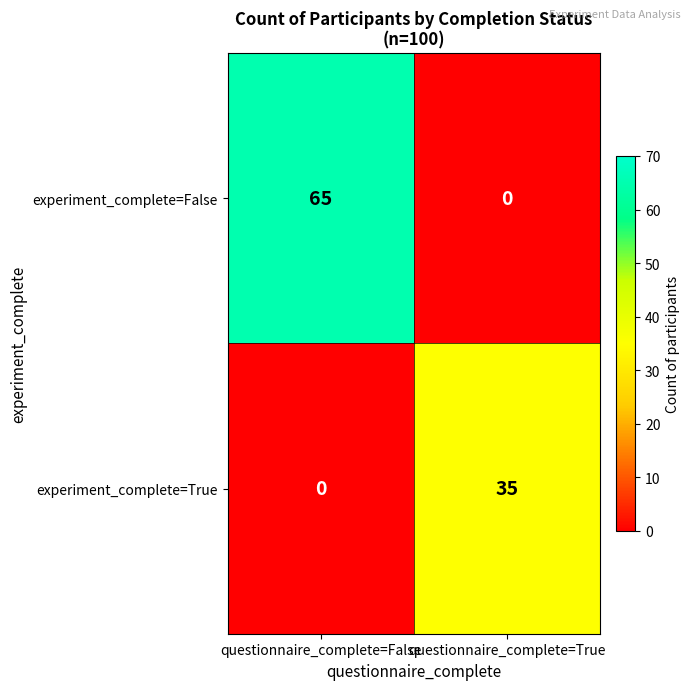

At how many categories does at least one series exceed 5?

2